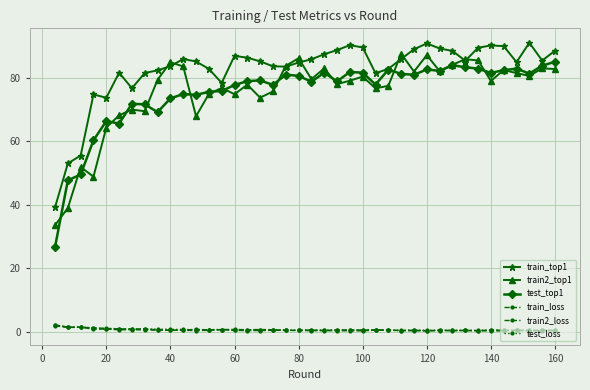

Rank the series by their maximum value, from lowest to highest.

train_loss, train2_loss, test_loss, test_top1, train2_top1, train_top1